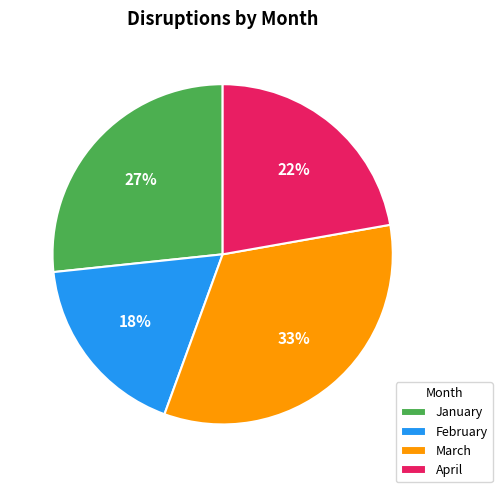

What percentage is the March slice, to the nearest percent?

33%